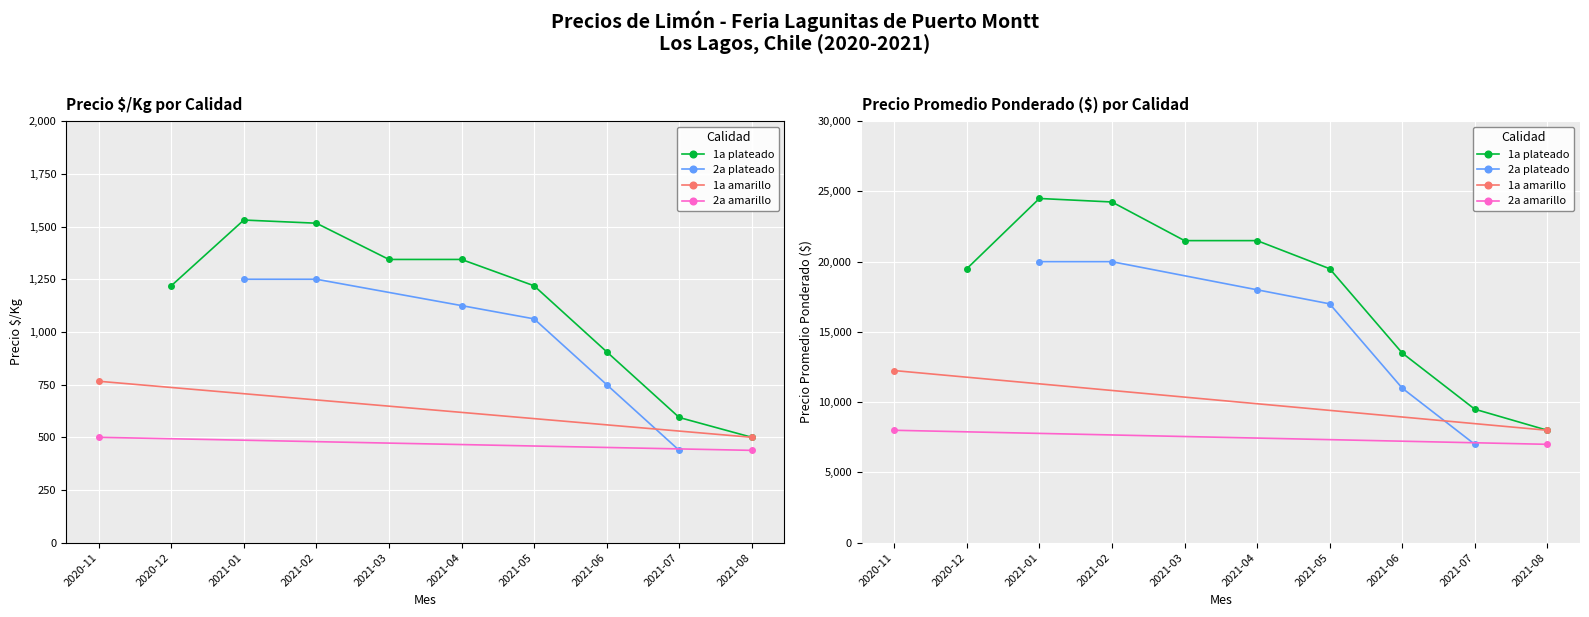

What position from the right is 2021-02?

7